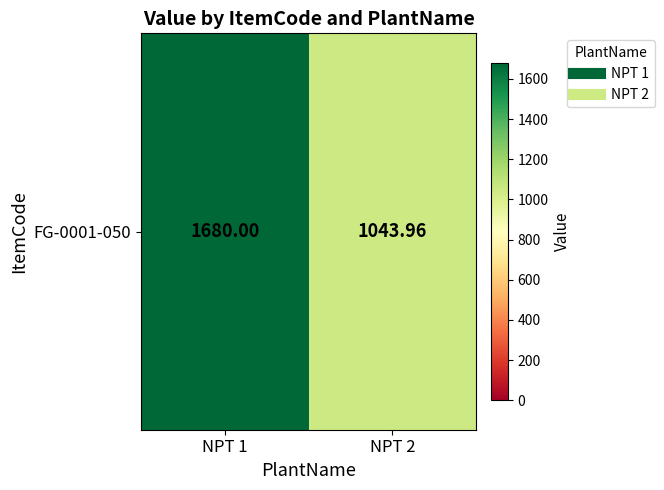

What is the ratio of the value at NPT 1 to the value at NPT 2?

1.6